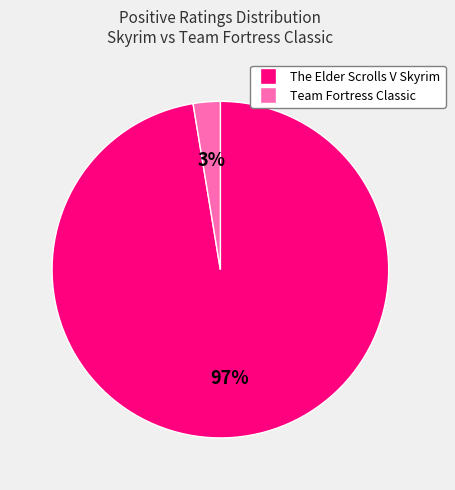

Which slice represents more than half of the pie?

The Elder Scrolls V Skyrim